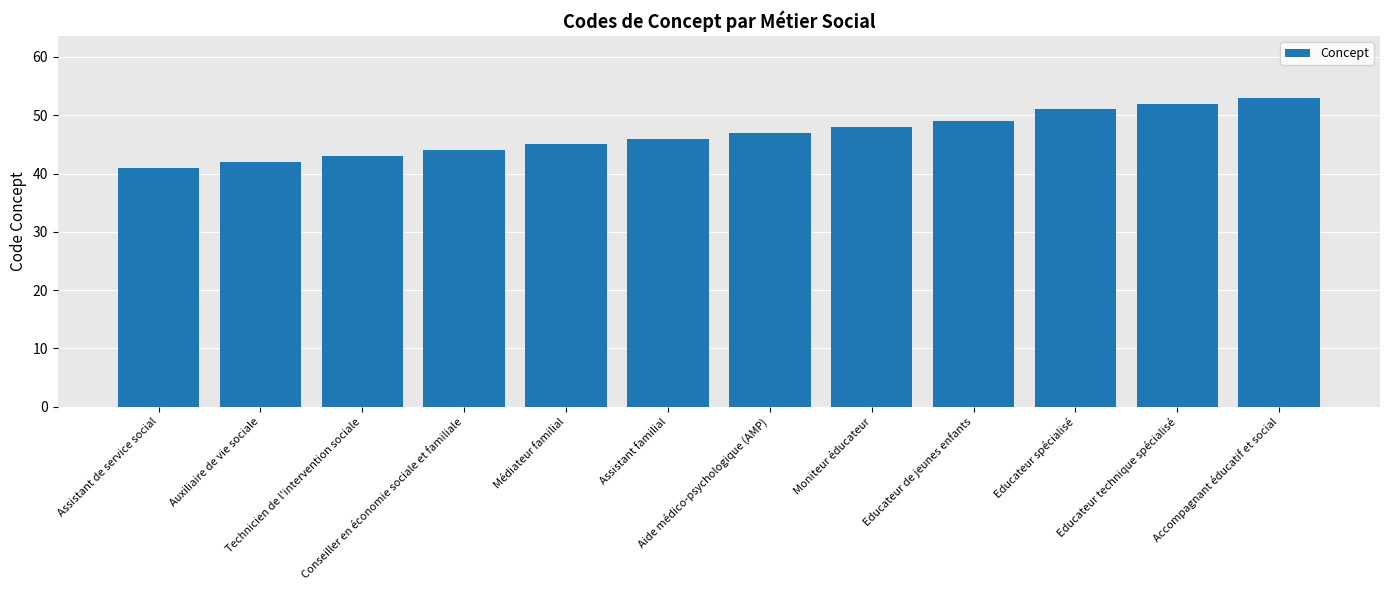

Rank the categories by value from lowest to highest.

Assistant de service social, Auxiliaire de vie sociale, Technicien de l'intervention sociale, Conseiller en économie sociale et familiale, Médiateur familial, Assistant familial, Aide médico-psychologique (AMP), Moniteur éducateur, Educateur de jeunes enfants, Educateur spécialisé, Educateur technique spécialisé, Accompagnant éducatif et social